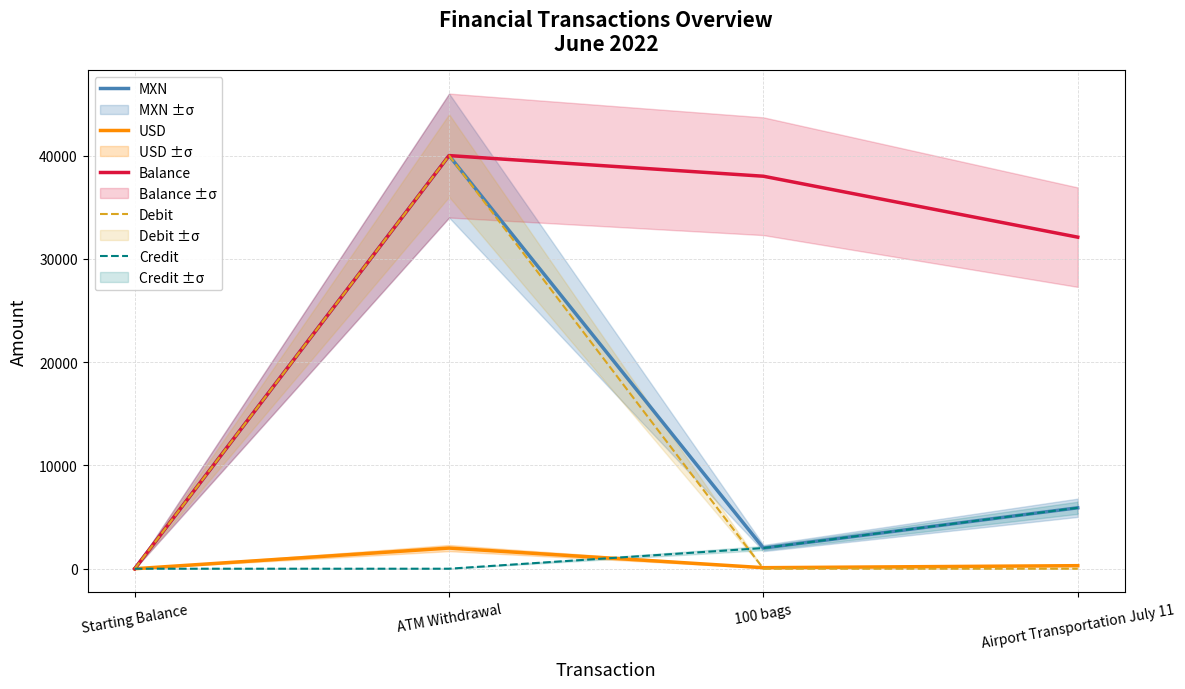

Which series has the largest range (max minus min)?

MXN